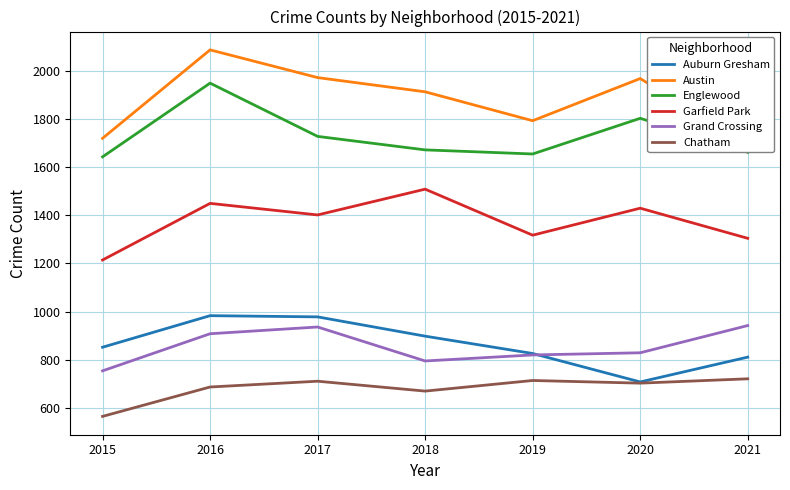

What is the lowest value of the Englewood series?

1642